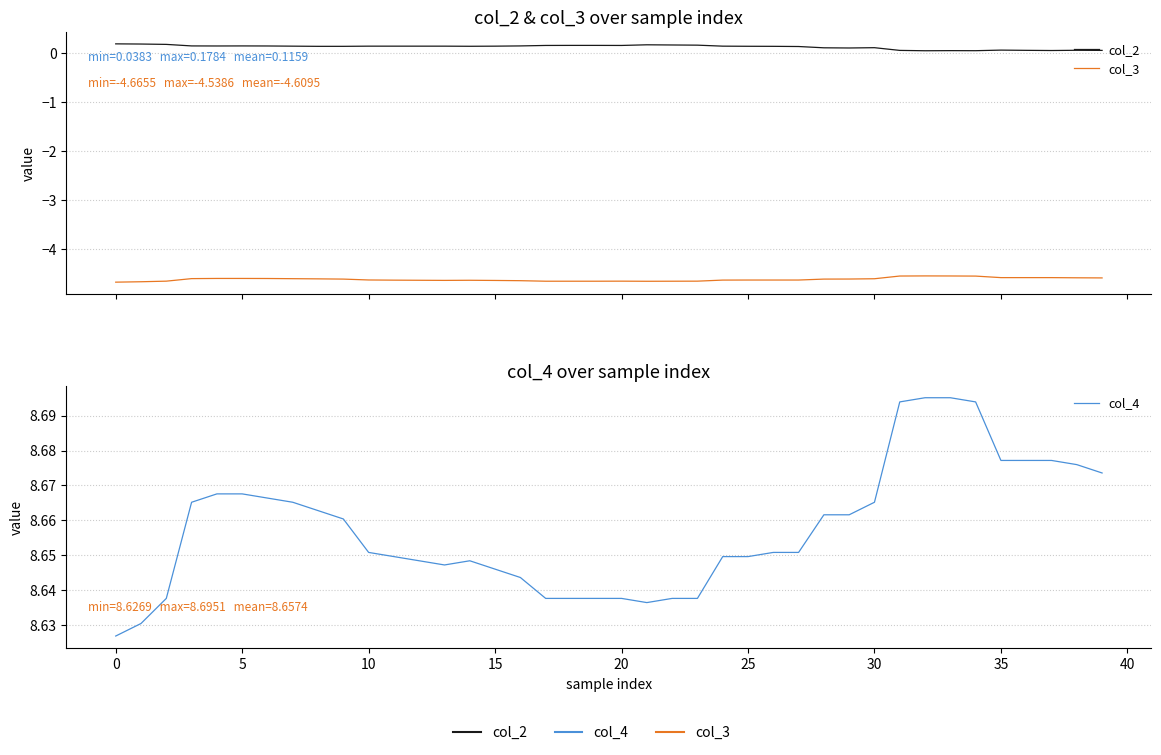

In col_2, how many points are lower than both neighbors (excluding endpoints)?

7